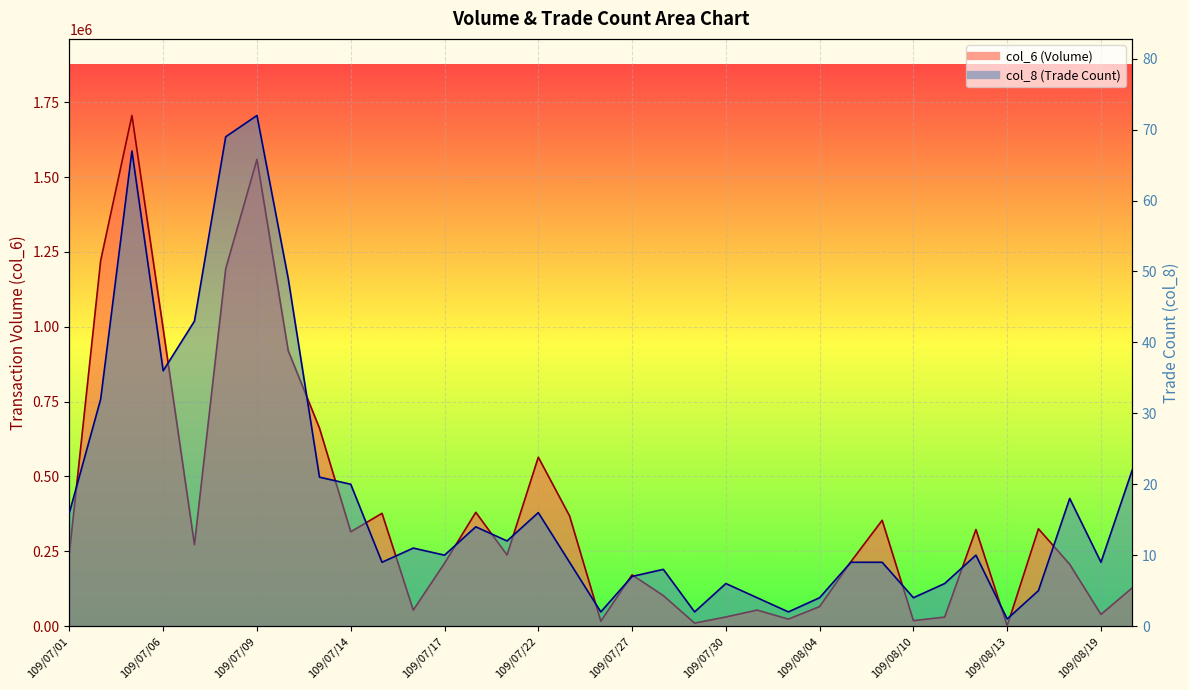

Where does the col_6 series first go above 237570?

109/07/01